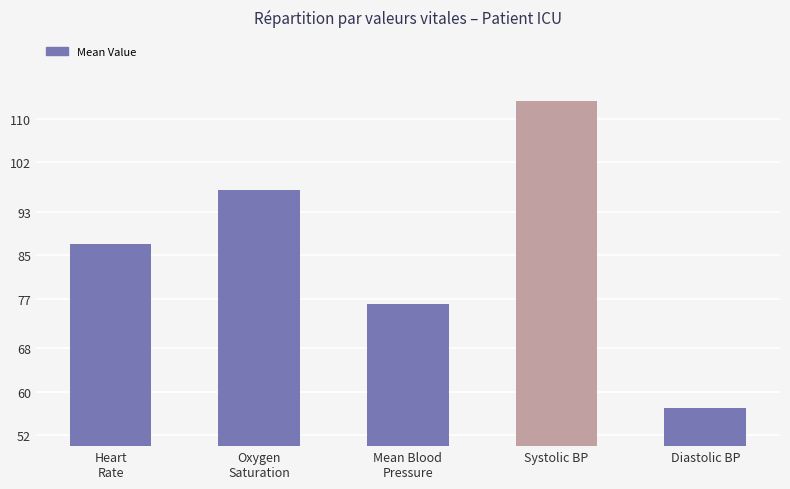

At which category does the chart reach its peak across all series?

Systolic BP